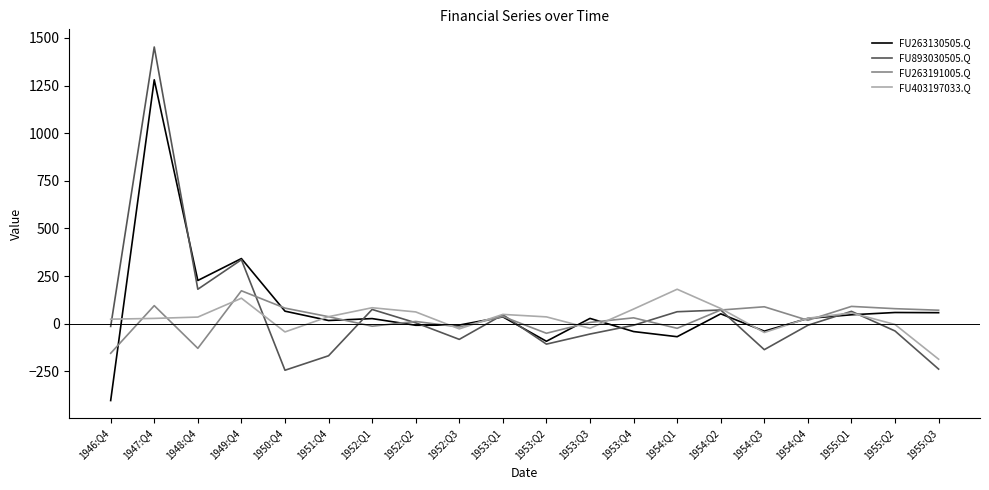

How many series are shown in this chart?

4